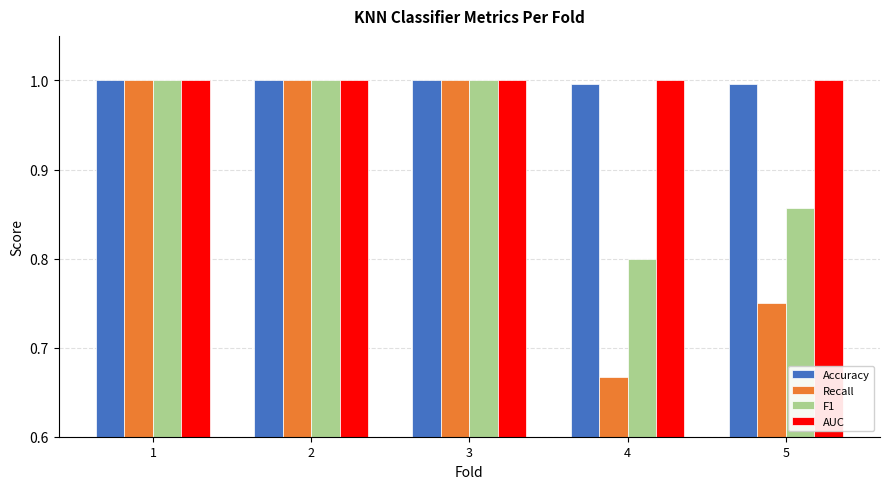

Where is F1 nearest to the value 0?

4